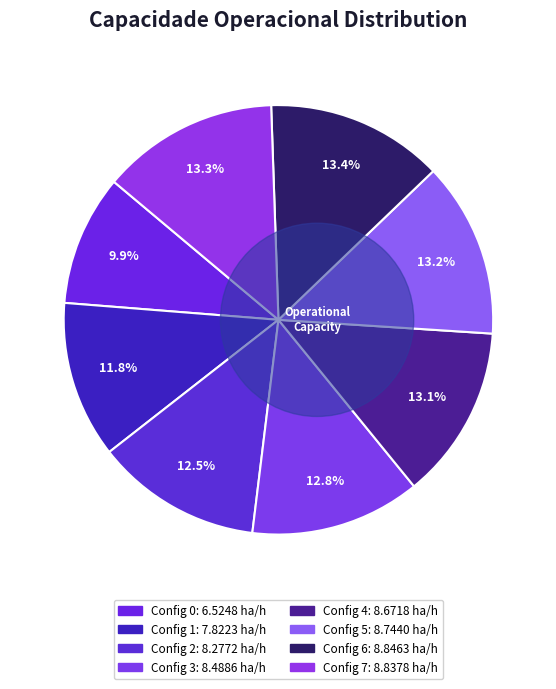

What percentage do 7 and 4 together represent?

26.4%